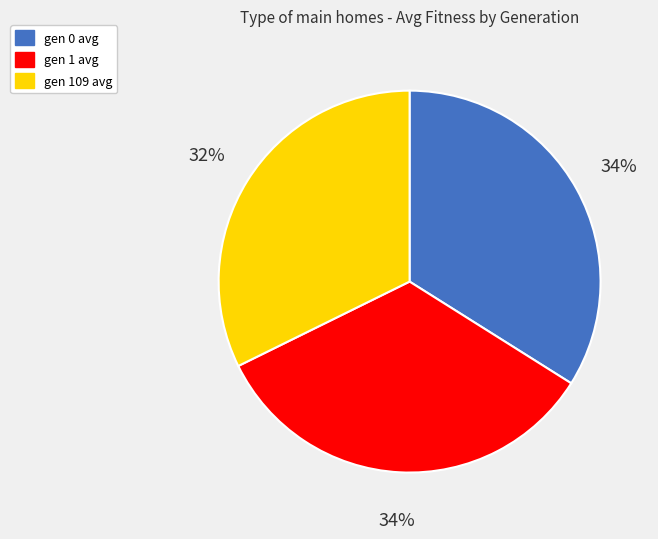

Which category has the smallest portion of the pie?

gen 109 avg